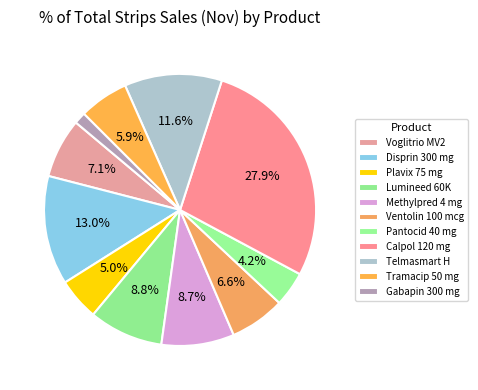

Count the number of slices in the pie.

11